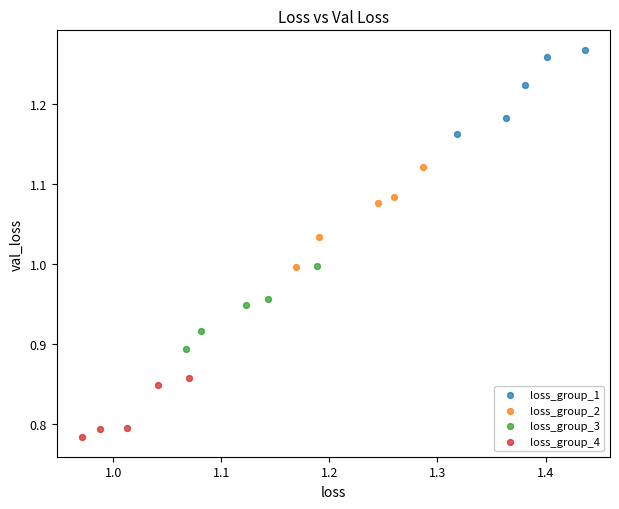

Which series has the largest Y range (max minus min)?

loss_group_2